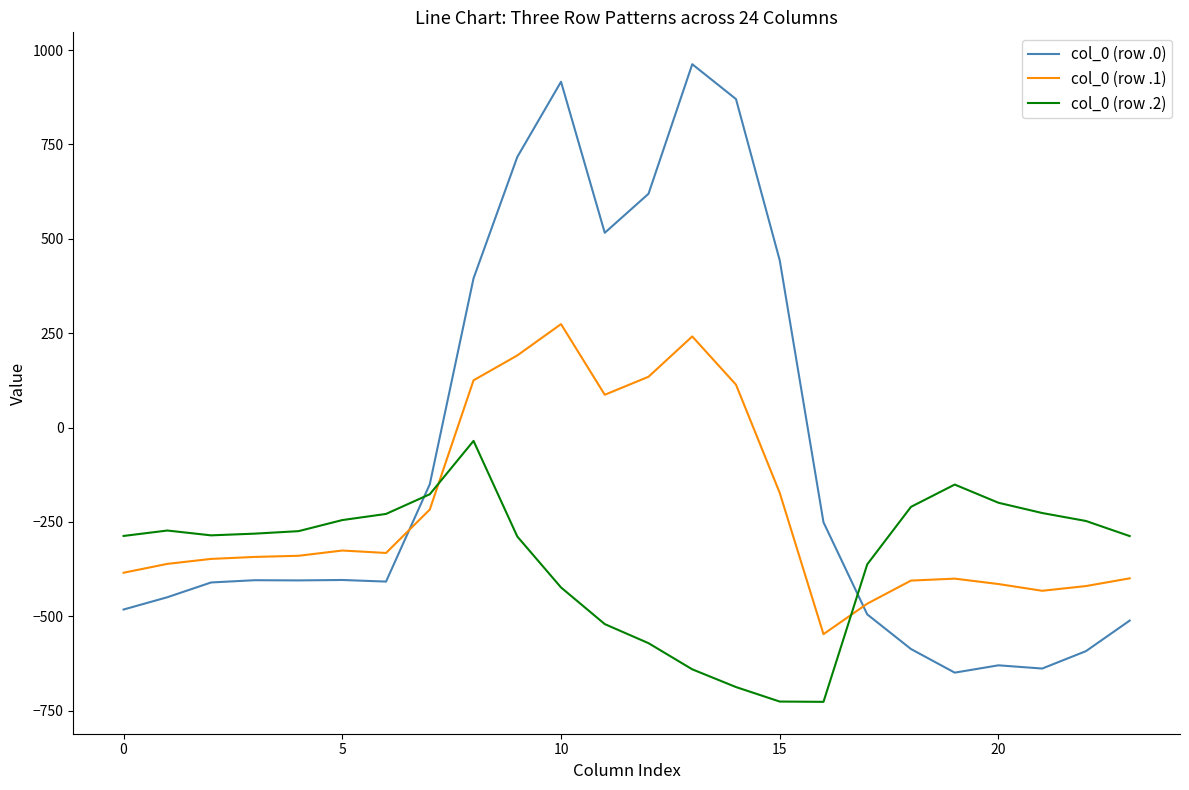

What is the minimum value for col_0 (row .0)?

-649.2